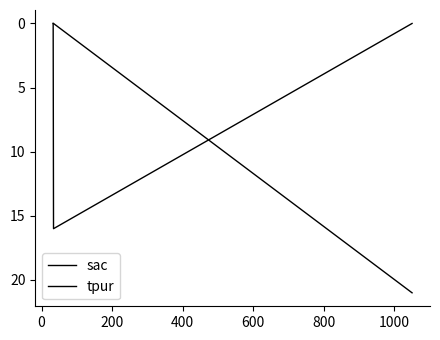

What is the sum of all sac values?

16